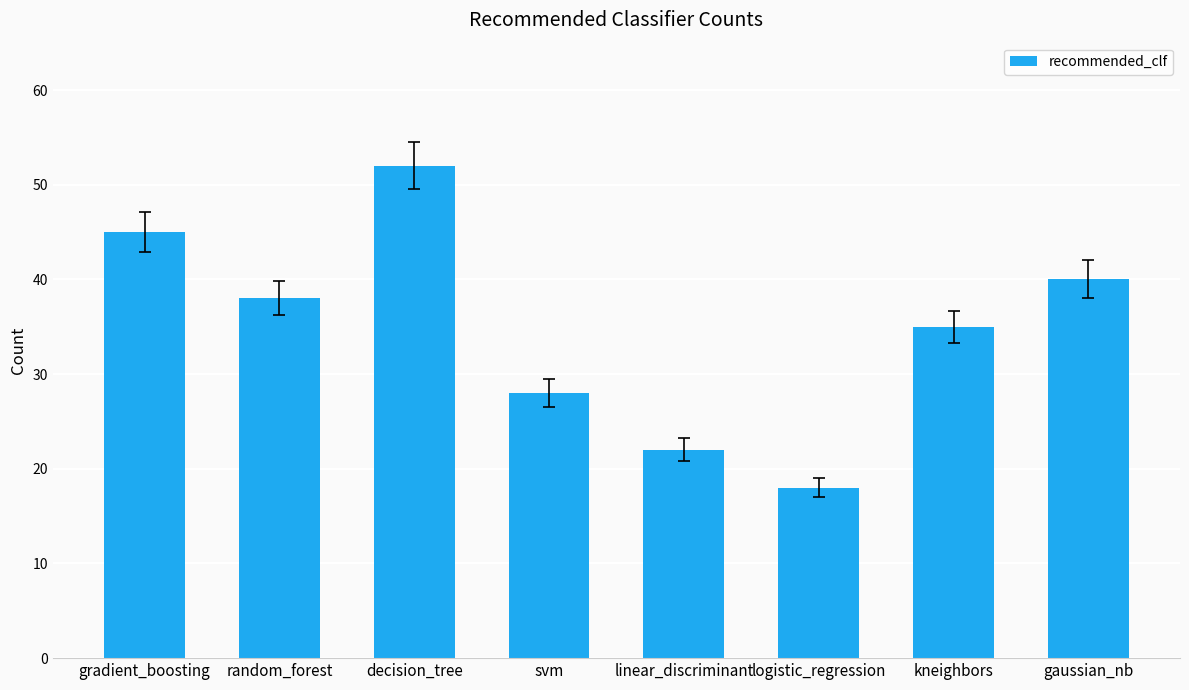

Does the chart contain stacked bars?

No